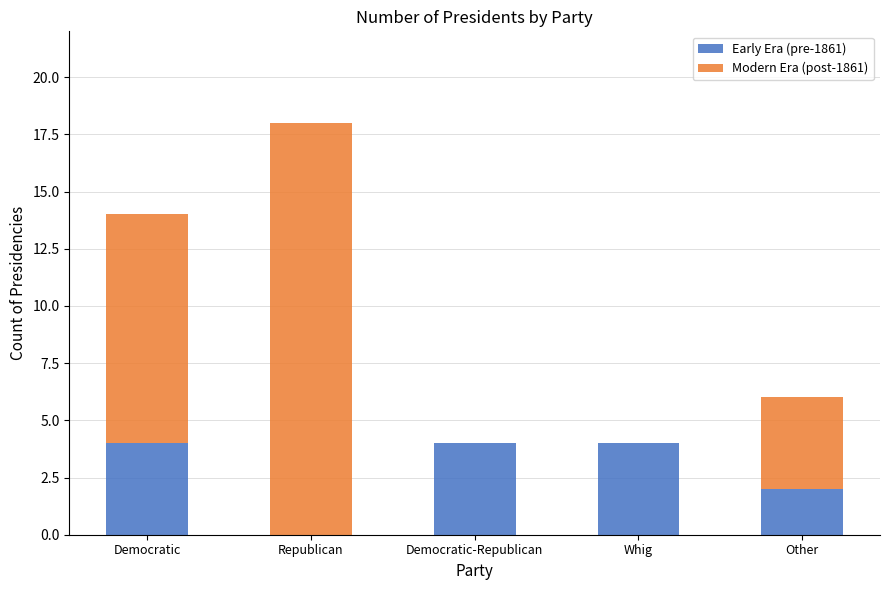

At which category is the sum across all series the highest?

Republican